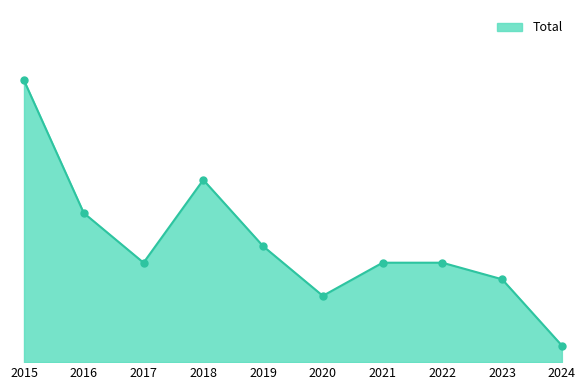

Approximately how many times larger is the value at 2020 compared to 2023?

0.8